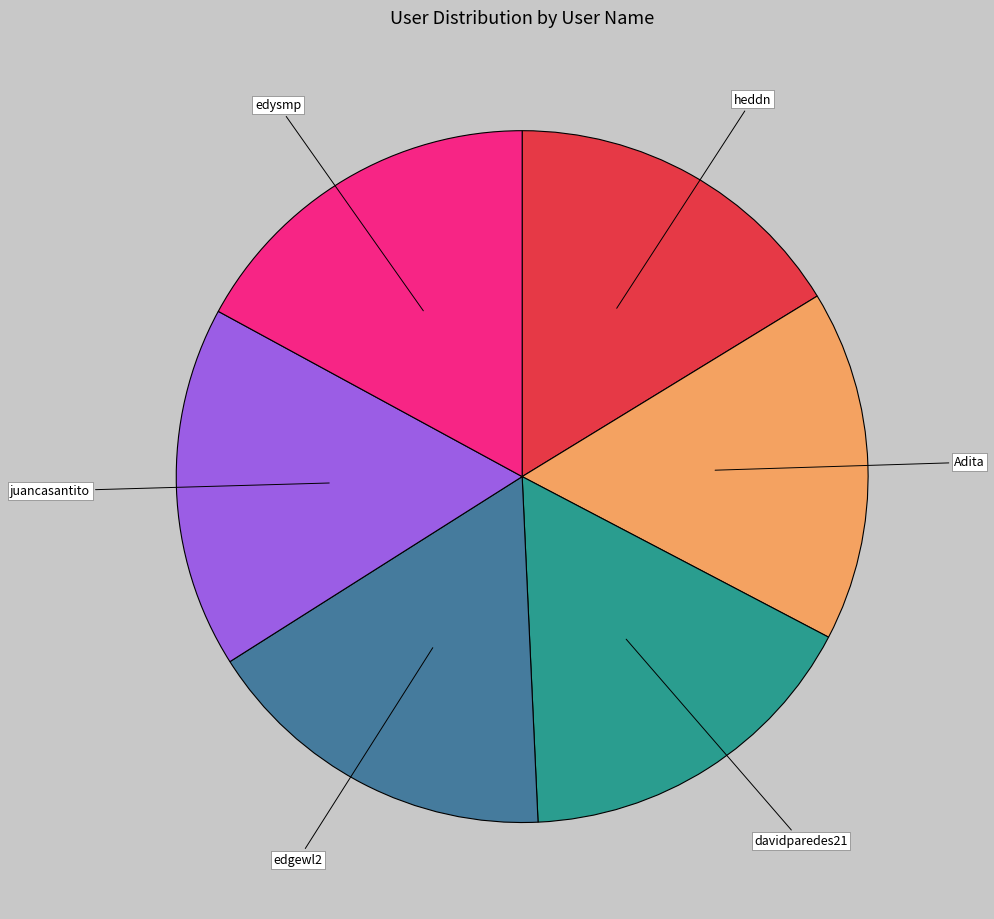

How many slices are in this pie chart?

6